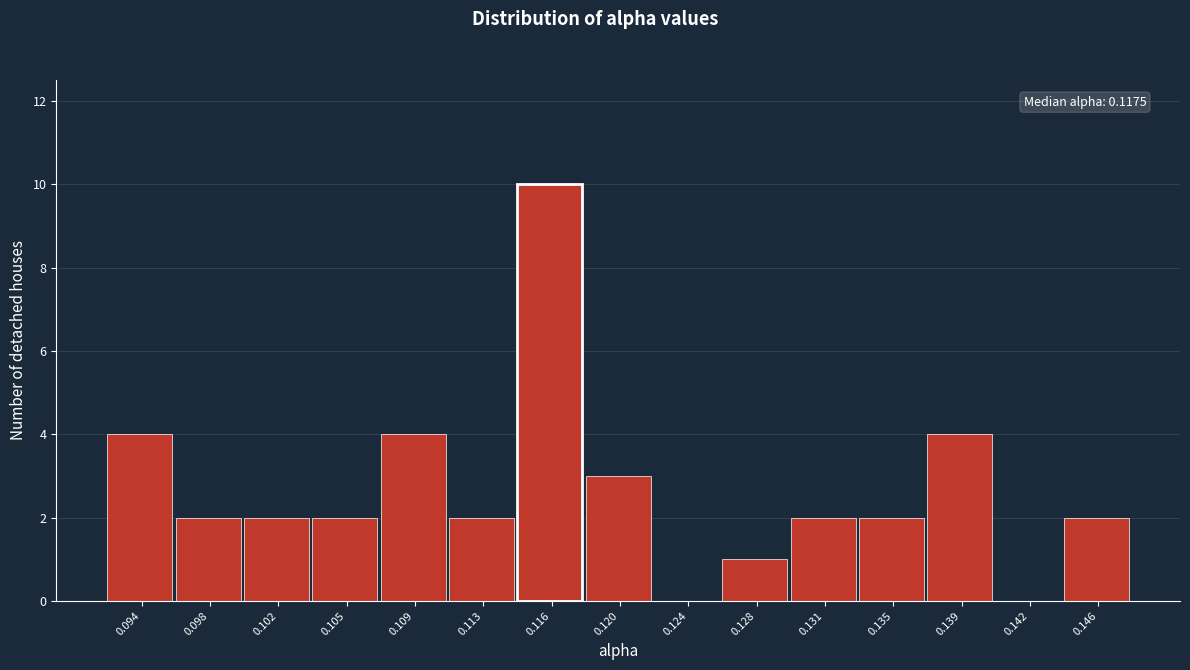

Reading left to right, what are all the values shown in this chart?

0.094=4	0.098=2	0.102=2	0.105=2	0.109=4	0.113=2	0.116=10	0.120=3	0.124=0	0.128=1	0.131=2	0.135=2	0.139=4	0.142=0	0.146=2